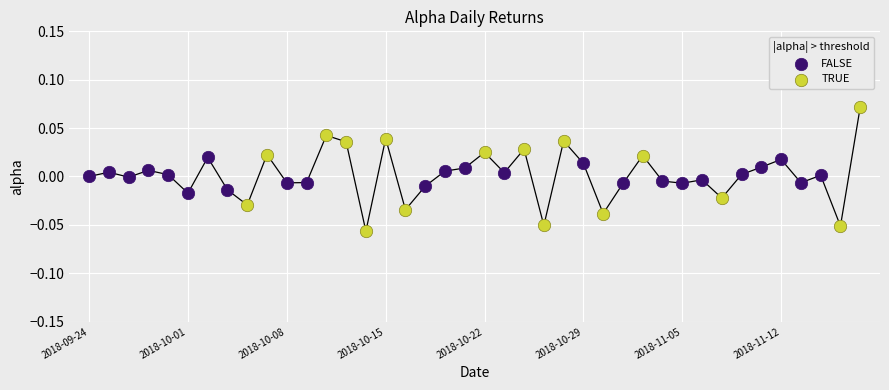

Which series contains the lowest Y value?

TRUE